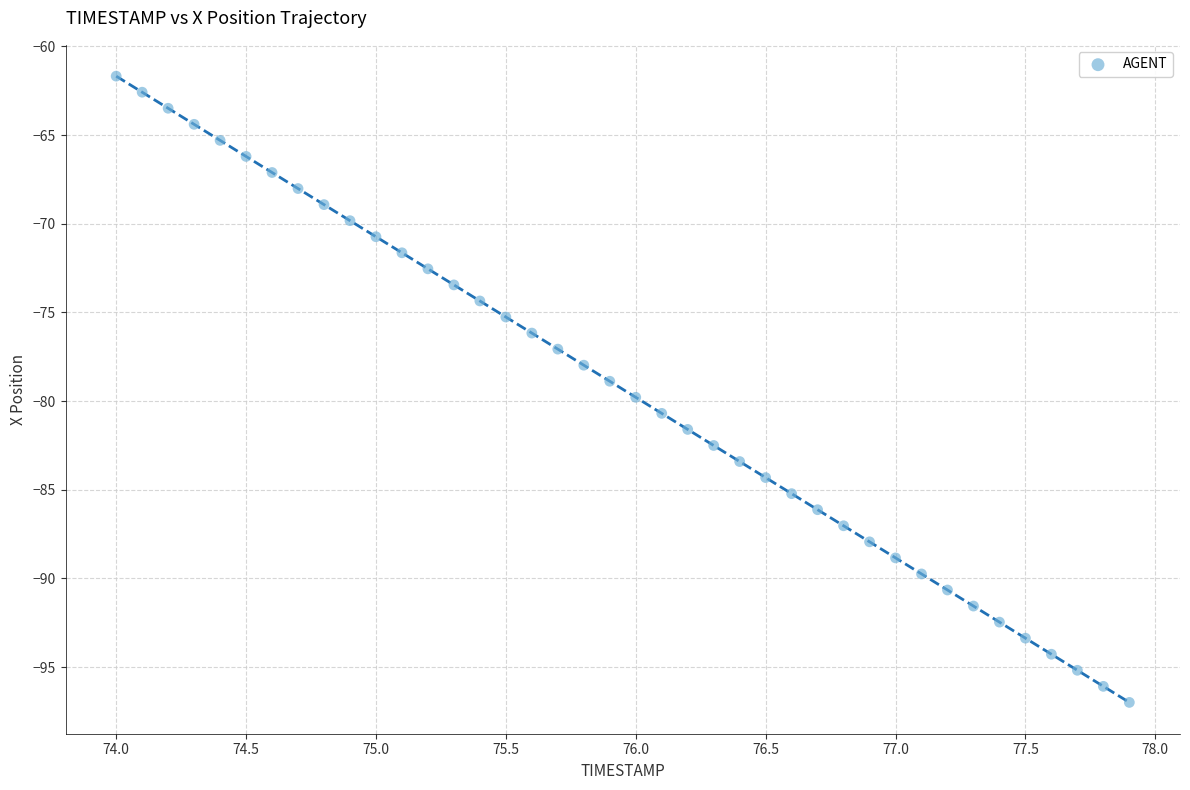

What is the range of X values (max minus min)?

3.9